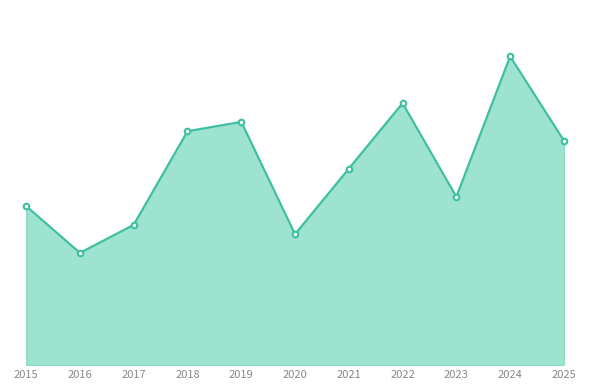

What is the minimum value shown in the chart?

12